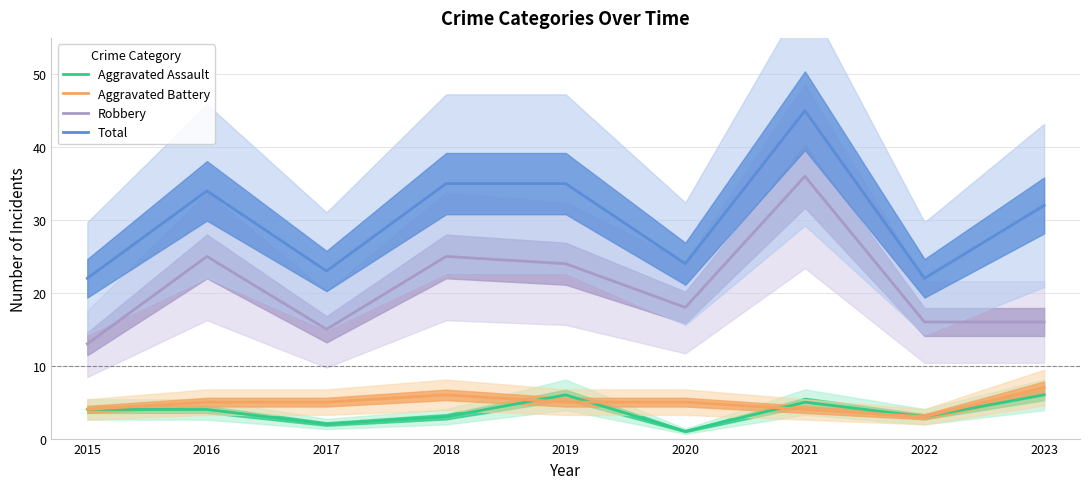

Reading right to left, what are all the values shown in this chart?

Aggravated Assault: 2023=6	2022=3	2021=5	2020=1	2019=6	2018=3	2017=2	2016=4	2015=4
Aggravated Battery: 2023=7	2022=3	2021=4	2020=5	2019=5	2018=6	2017=5	2016=5	2015=4
Robbery: 2023=16	2022=16	2021=36	2020=18	2019=24	2018=25	2017=15	2016=25	2015=13
Total: 2023=32	2022=22	2021=45	2020=24	2019=35	2018=35	2017=23	2016=34	2015=22